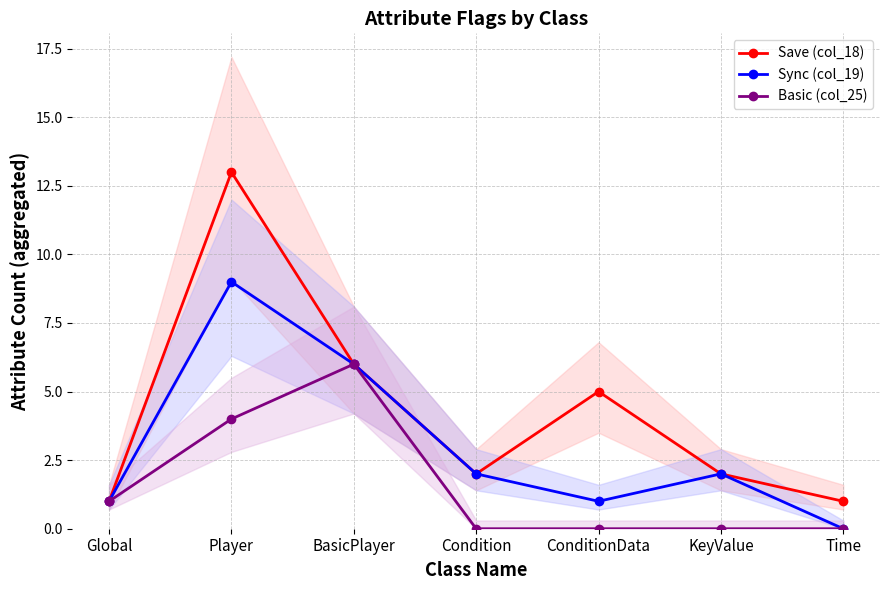

True or false: Basic (col_25) has more than 0 interior local peaks.

True